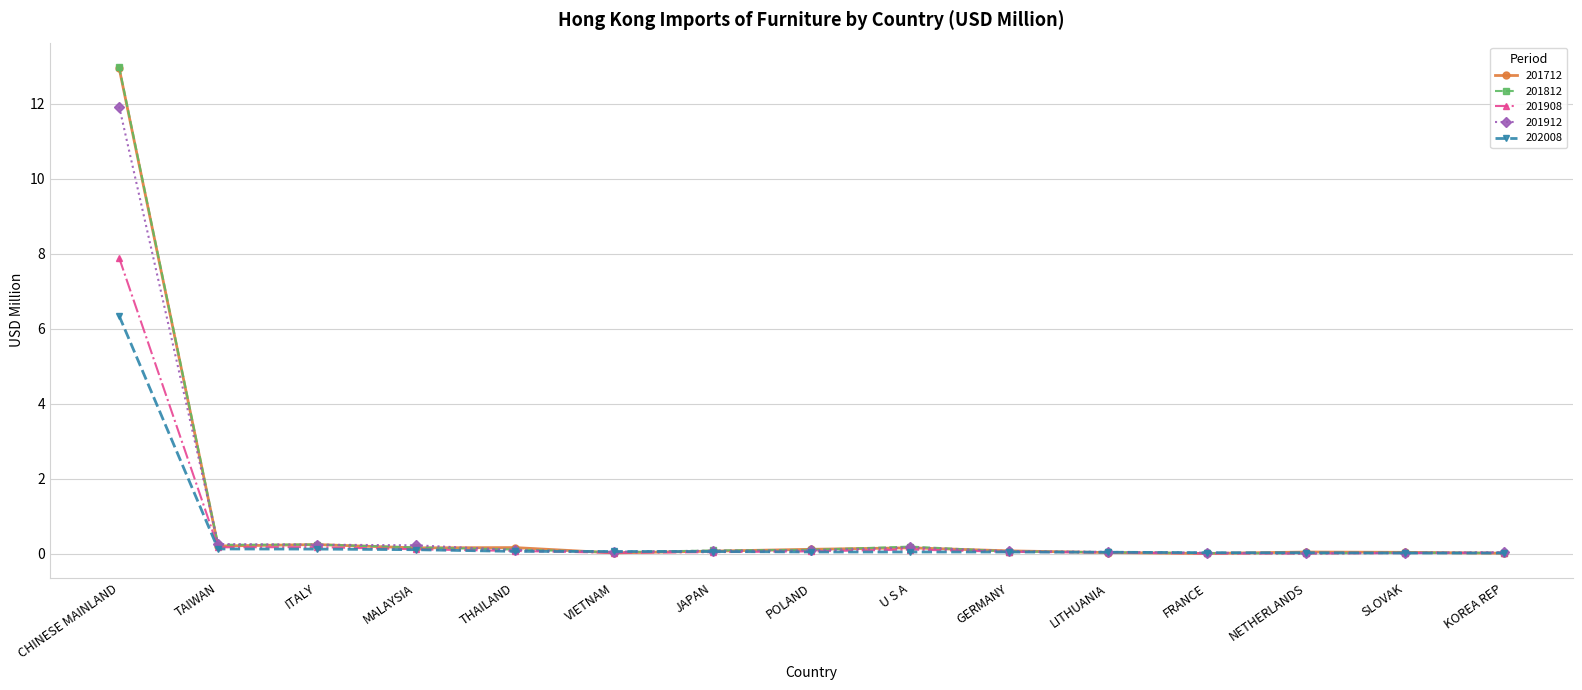

Which category has the highest value in the 201812 series?

CHINESE MAINLAND